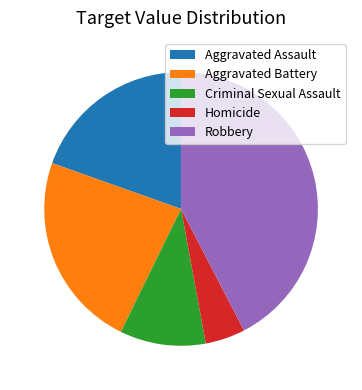

How many segments does this pie chart have?

5